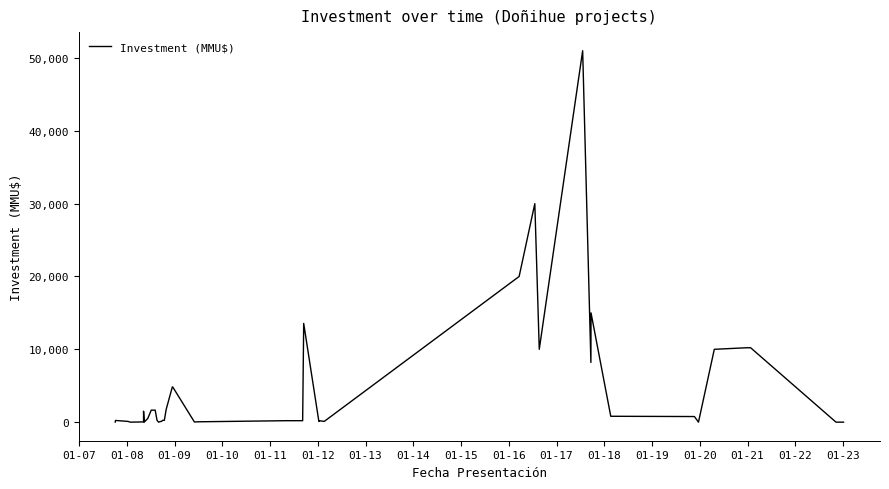

How many data points does each series have?

40